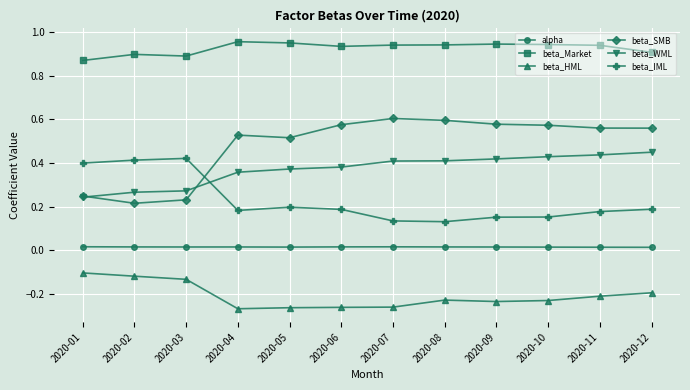

True or false: beta_Market has a value of 0.9 at 2020-01.

True